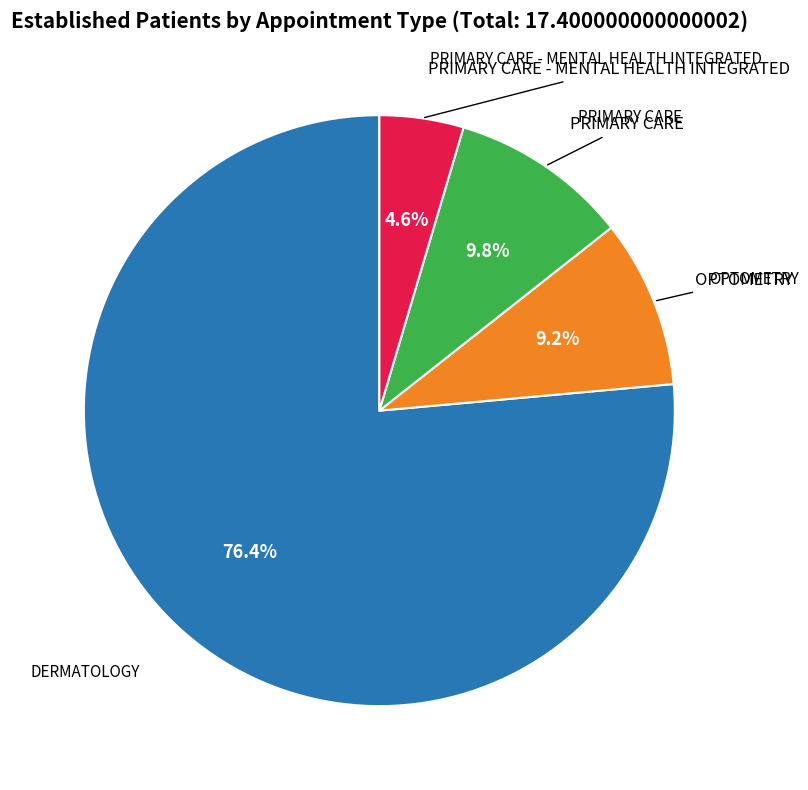

Rank the categories by value from lowest to highest.

PRIMARY CARE - MENTAL HEALTH INTEGRATED, OPTOMETRY, PRIMARY CARE, DERMATOLOGY